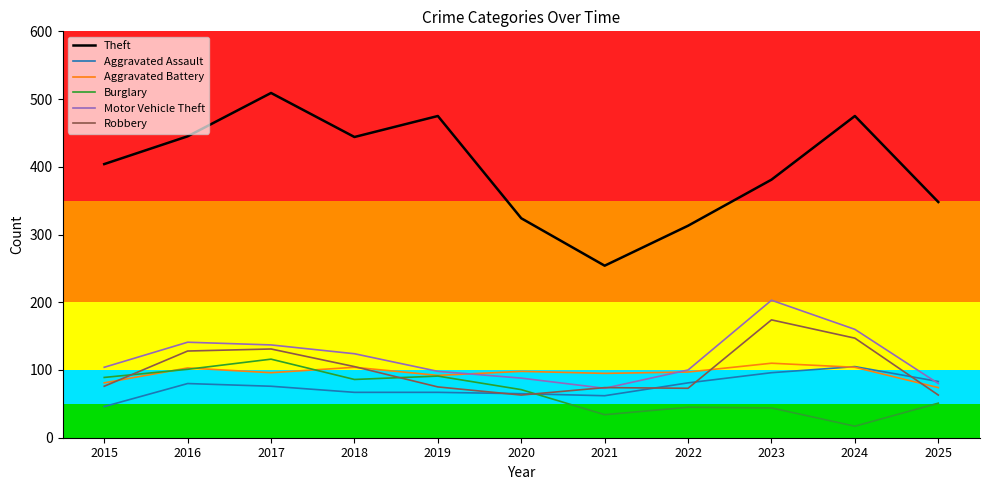

Is this an area chart (filled region under the line)?

No